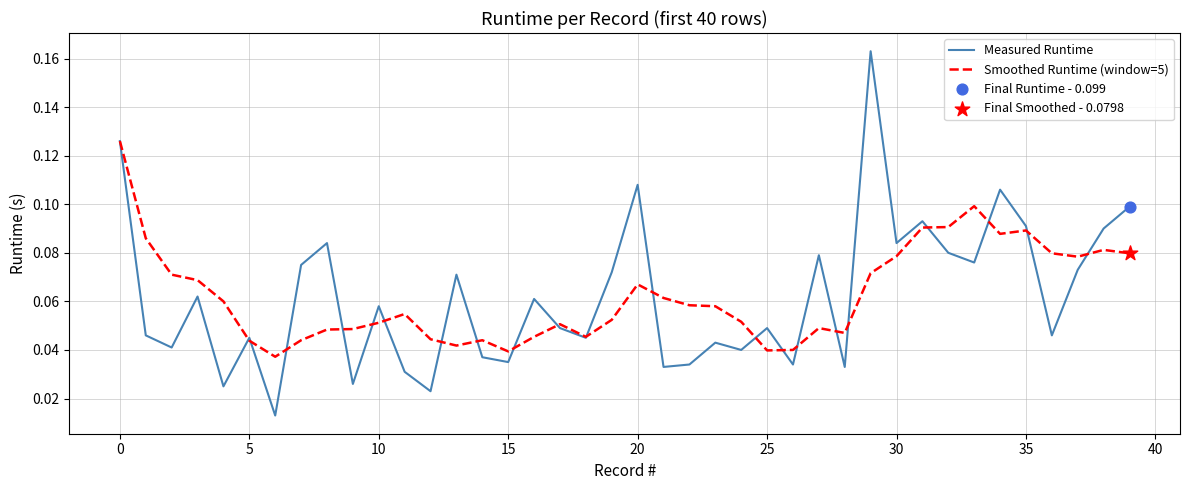

Rank the series by their maximum value, from highest to lowest.

Measured Runtime, Smoothed Runtime (window=5)